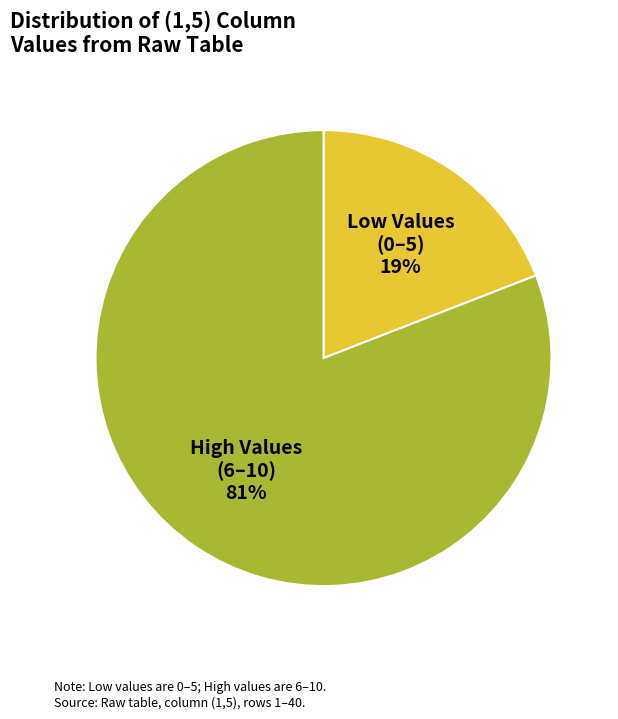

How many segments does this pie chart have?

2